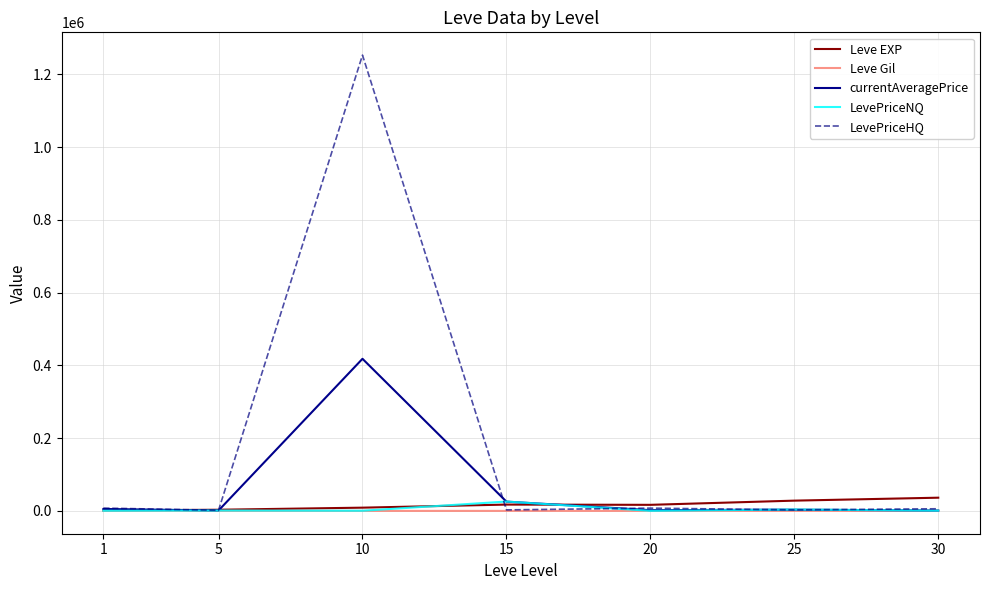

What are all the series names shown in the legend?

Leve EXP, Leve Gil, currentAveragePrice, LevePriceNQ, LevePriceHQ